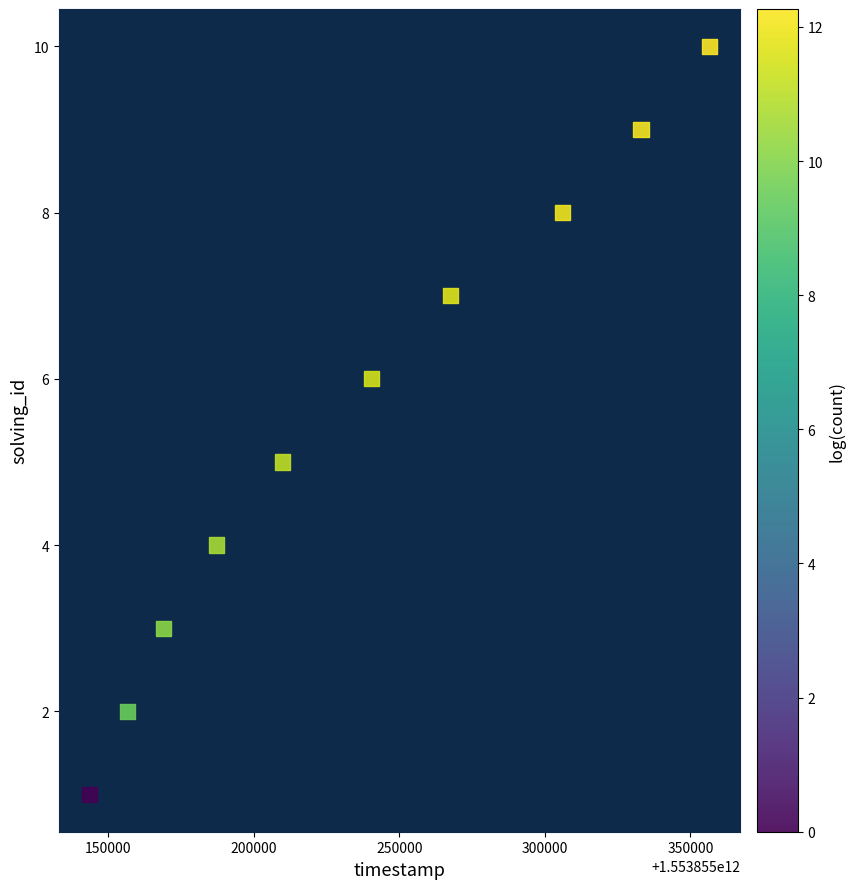

What is the range of X values (max minus min)?

212848